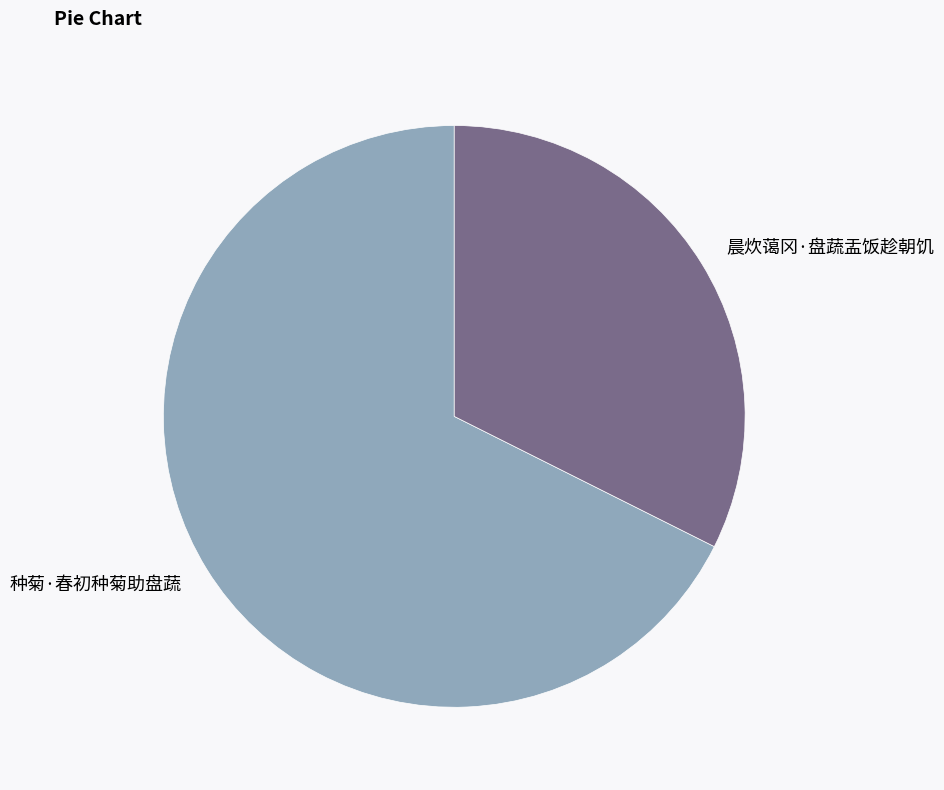

Rank the categories by value from lowest to highest.

晨炊蔼冈·盘蔬盂饭趁朝饥, 种菊·春初种菊助盘蔬